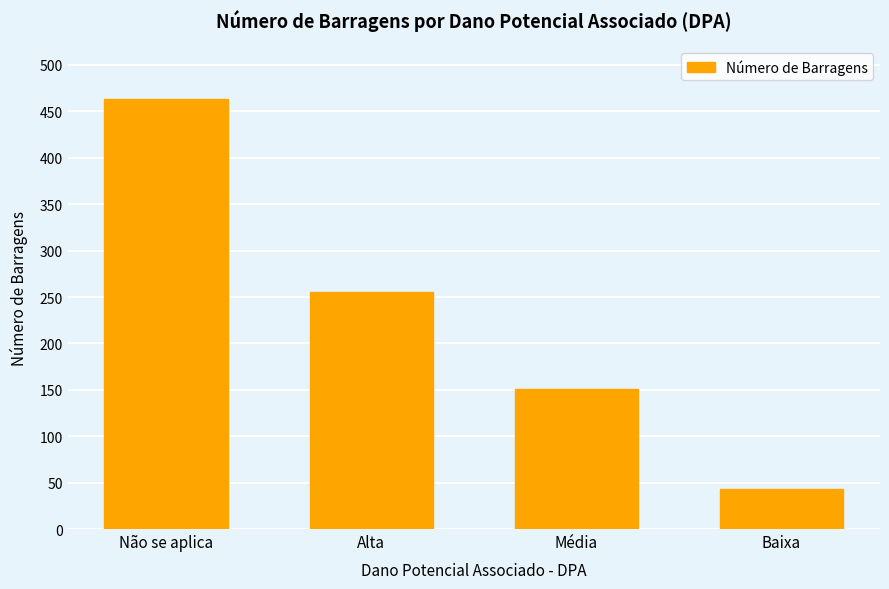

What is the maximum value shown in the chart?

463